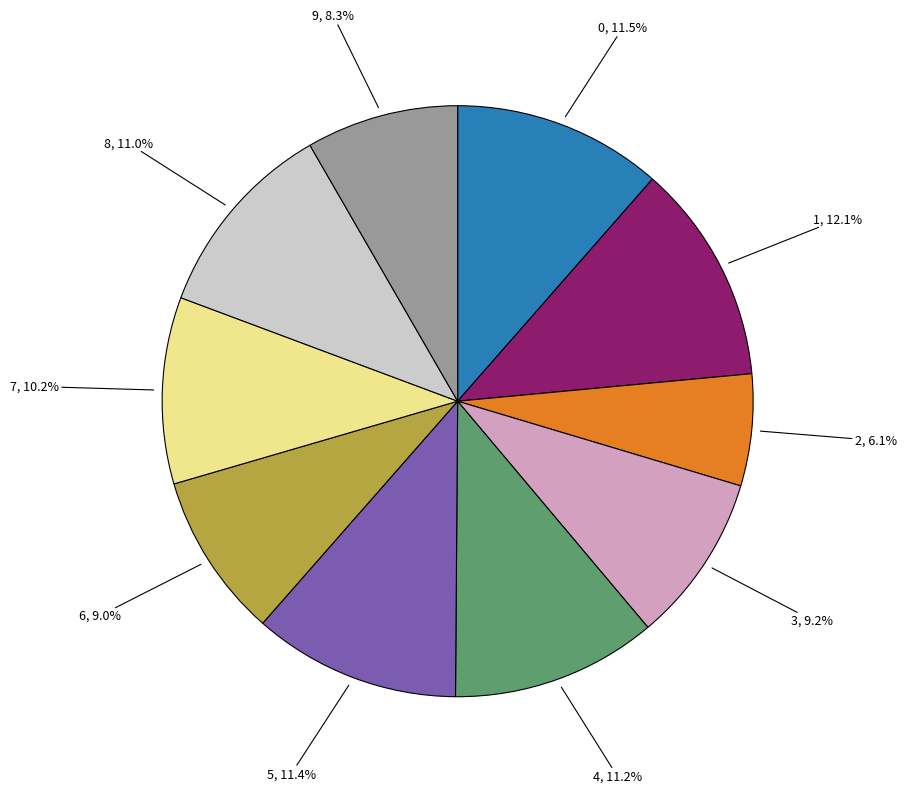

To the nearest percent, what is the average slice percentage?

10%